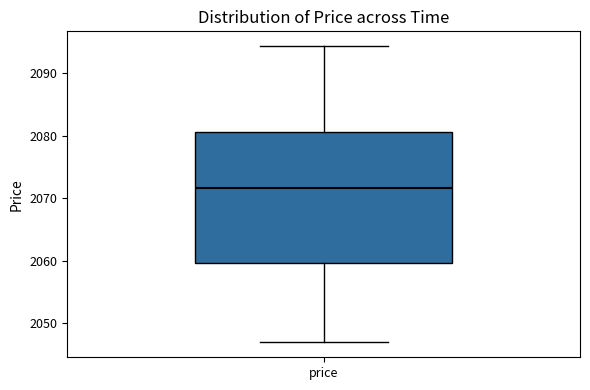

Read this box plot against the y-axis: the position of the median line, the range covered by the box, and the ends of both whiskers. The values are not printed on the chart, so give them approximately, as read against the axis.

median 2072, box 2060 to 2081, whiskers 2047 to 2094